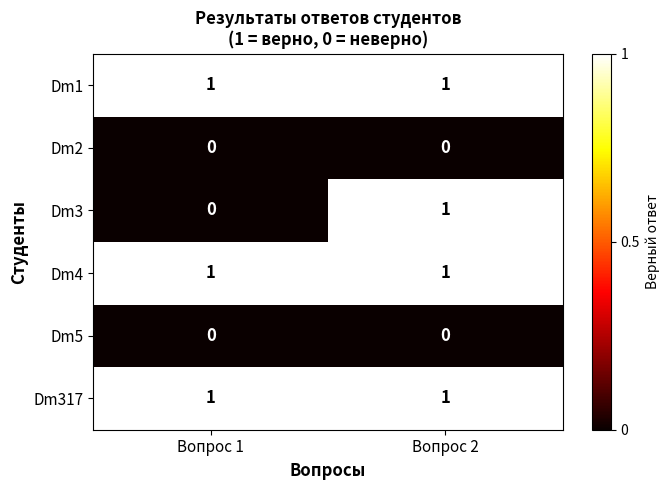

At which category is the sum across all series the highest?

Вопрос 2